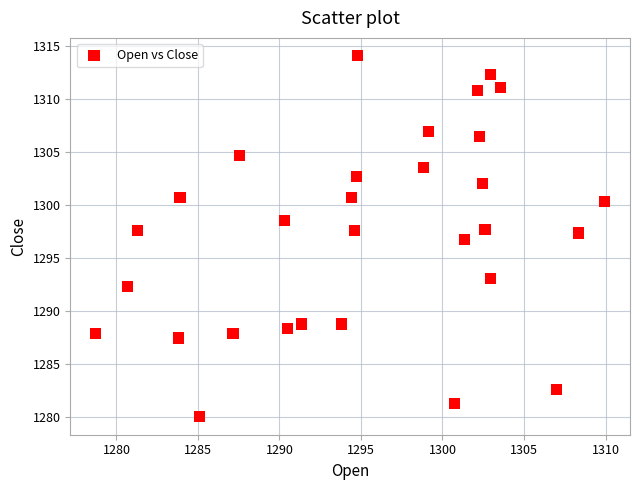

What is the range of X values (max minus min)?

31.2